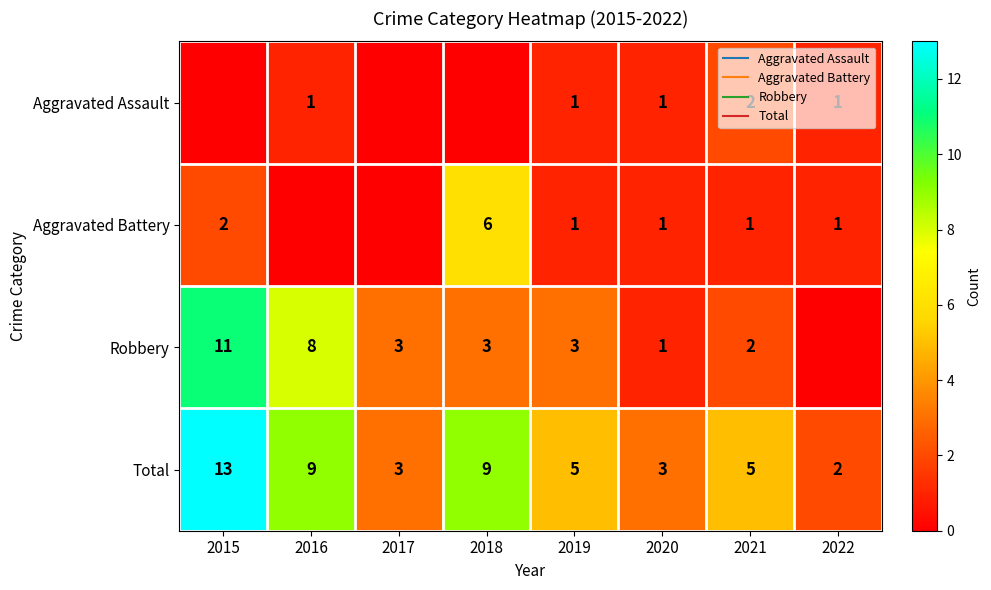

At which label does Robbery reach its peak?

2015